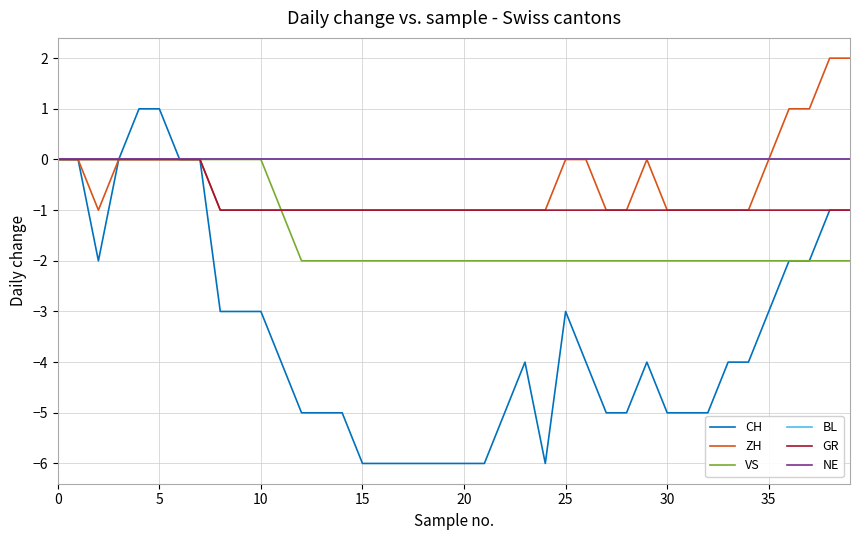

Is this an area chart (filled region under the line)?

No